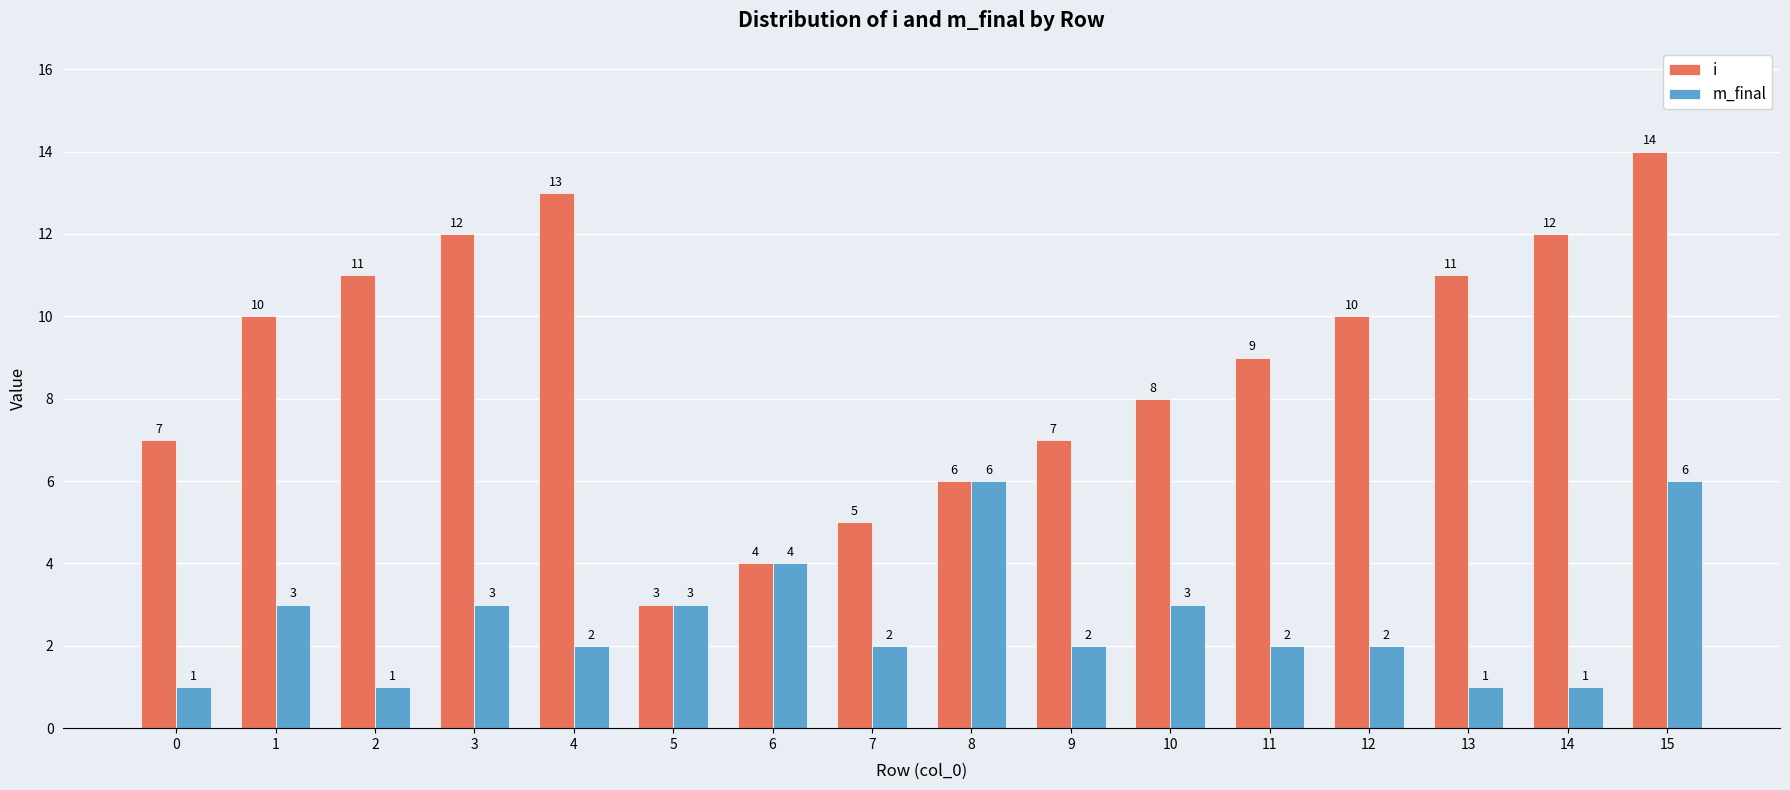

Reading left to right, what are all the values shown in this chart?

i: 7	10	11	12	13	3	4	5	6	7	8	9	10	11	12	14
m_final: 1	3	1	3	2	3	4	2	6	2	3	2	2	1	1	6